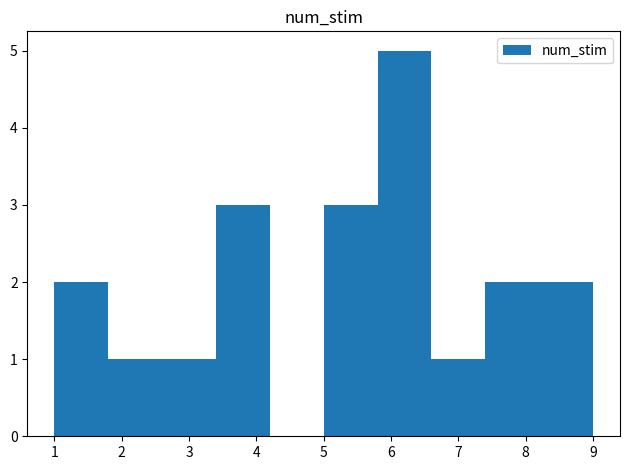

Reading left to right, list every bar in this chart as the range it spans on the x-axis followed by its height. The values are not printed on the chart, so give them approximately, as read against the axis.

1.0 to 1.8: 2
1.8 to 2.6: 1
2.6 to 3.4: 1
3.4 to 4.2: 3
4.2 to 5.0: 0
5.0 to 5.8: 3
5.8 to 6.6: 5
6.6 to 7.4: 1
7.4 to 8.2: 2
8.2 to 9.0: 2